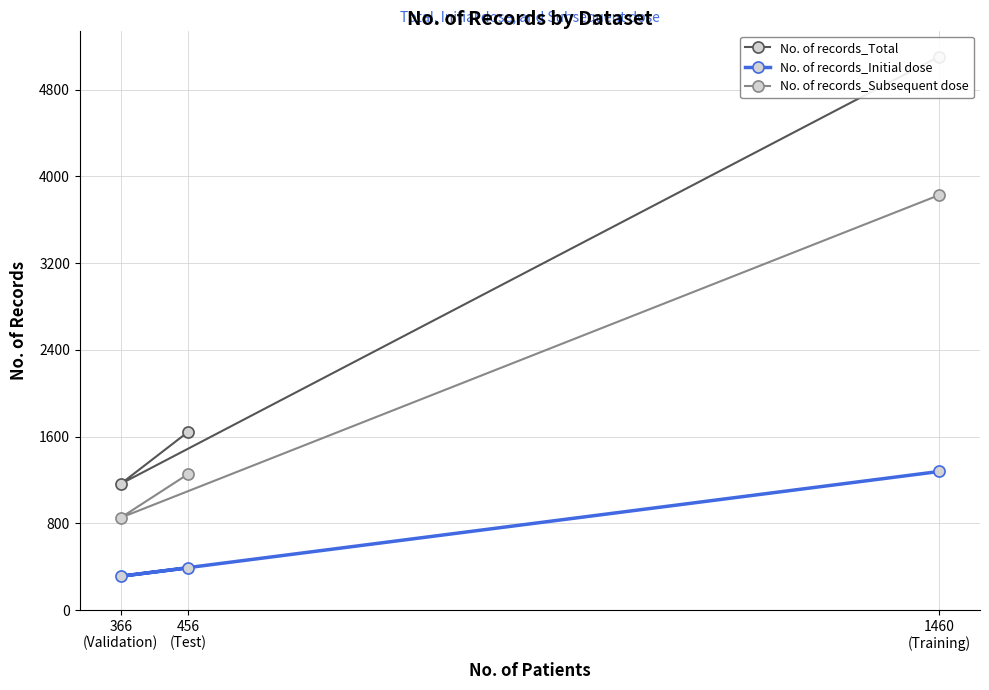

What is the highest value of the No. of records_Total series?

5105